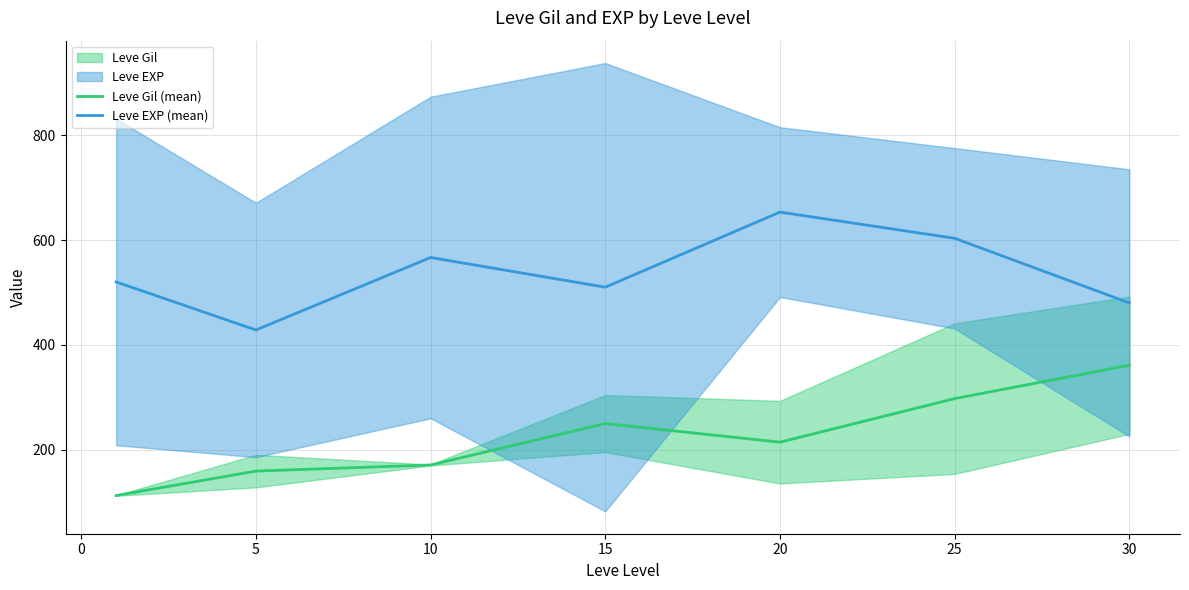

True or false: Leve EXP (mean) and Leve Gil (mean) intersect in this chart.

False